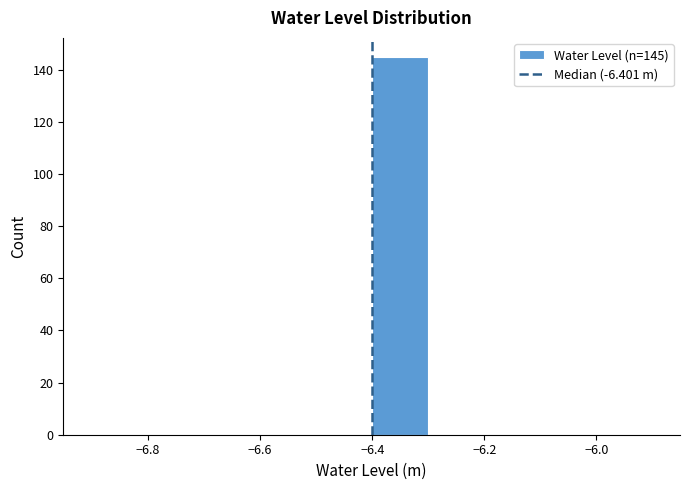

Which range on the x-axis has the tallest bar?

-6.4 to -6.3